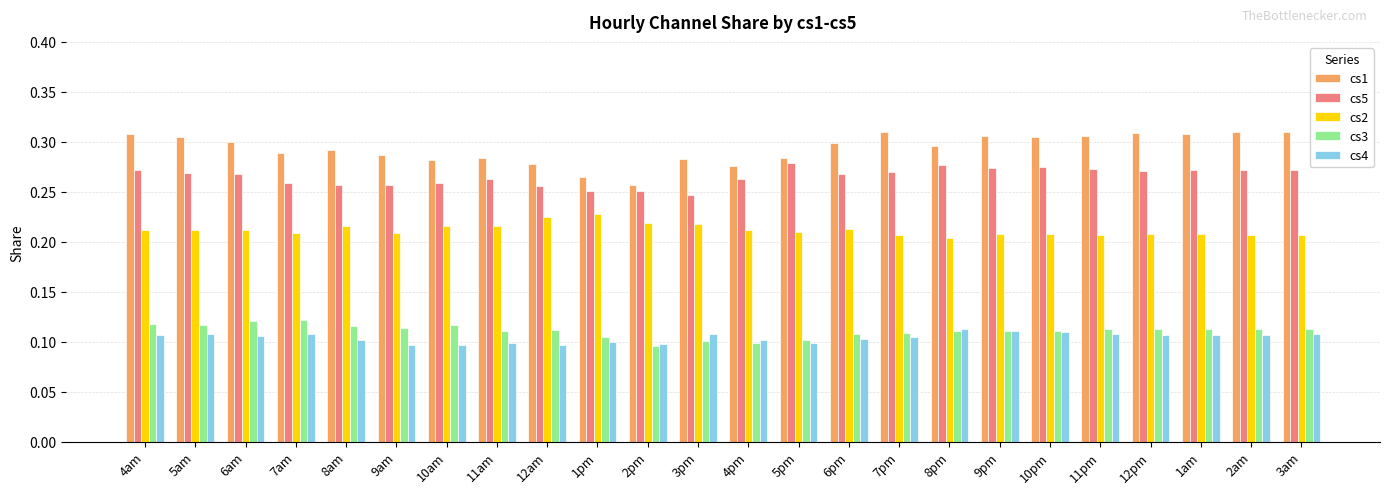

Is the value of cs1 at 4am greater than the value of cs5 at 7am?

Yes